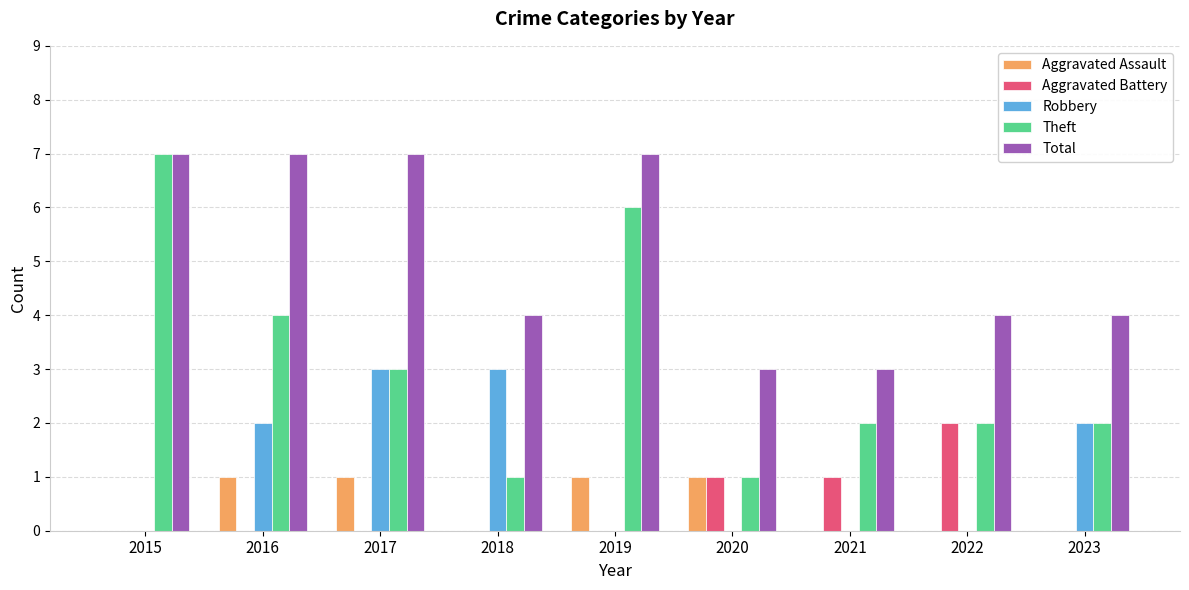

Which series has the largest range (max minus min)?

Theft